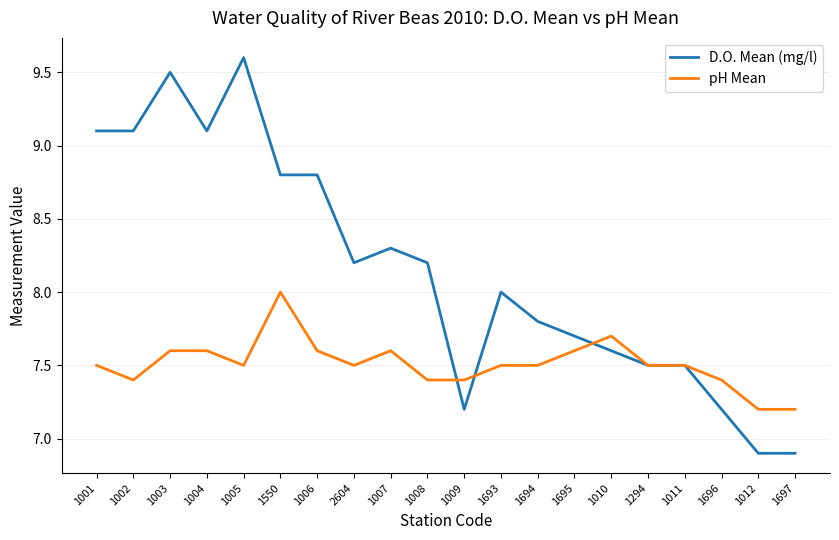

True or false: D.O. Mean (mg/l) has a value of 11.2 at 1011.

False